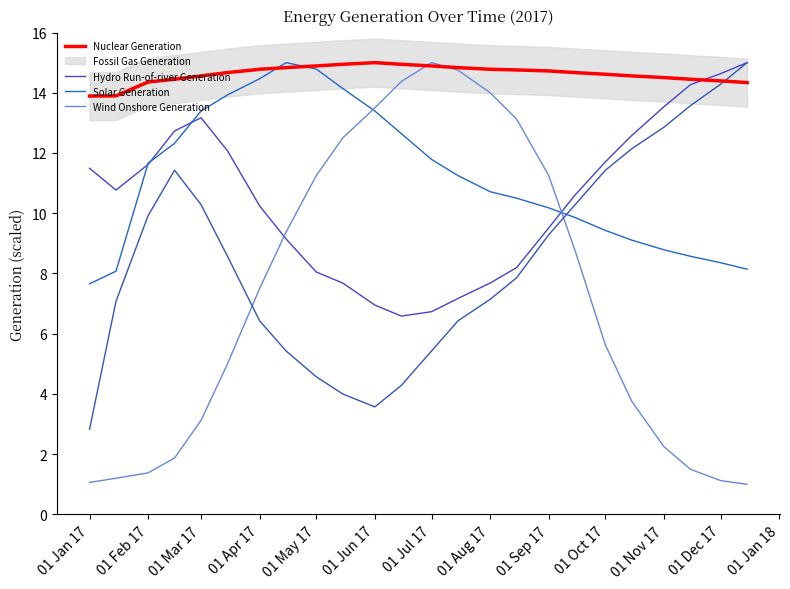

Count the number of categories in the chart.

24